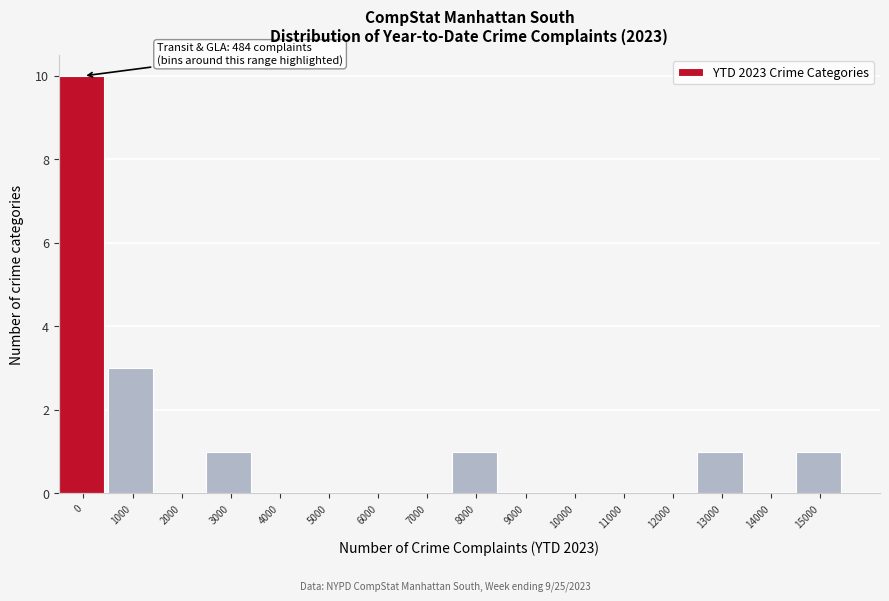

Reading left to right, list all the values displayed in this chart.

0=10	1000=3	2000=0	3000=1	4000=0	5000=0	6000=0	7000=0	8000=1	9000=0	10000=0	11000=0	12000=0	13000=1	14000=0	15000=1